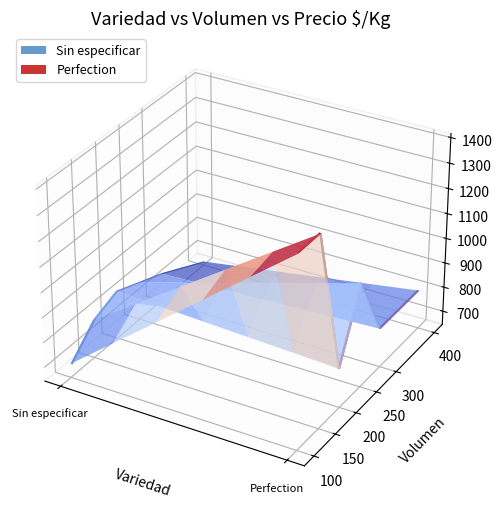

Reading left to right, list all the values displayed in this chart.

Sin especificar: 100=700	150=800	200=840	250=800	300=760	400=660
Perfection: 100=1400	150=1400	200=800	250=1060	300=800	400=800